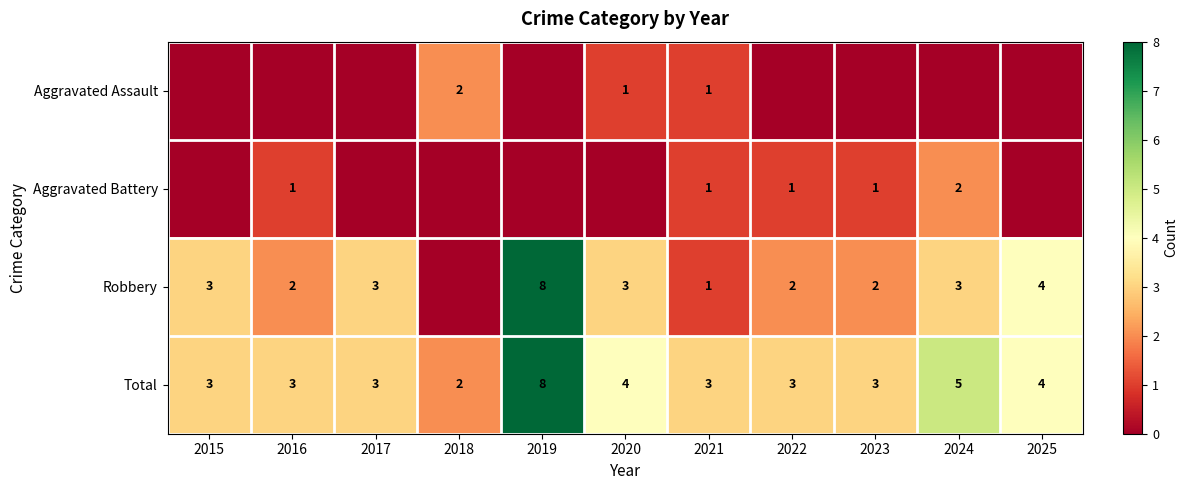

The value of Aggravated Assault at 2021 is 1. True or false?

True